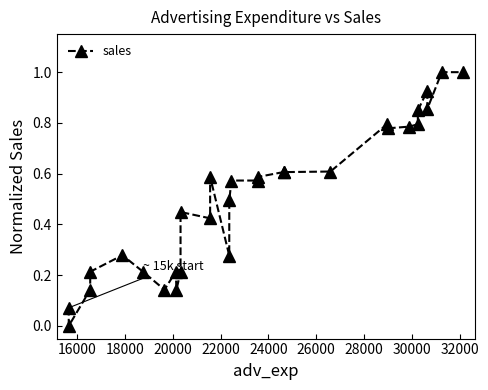

What is the difference between the maximum and second lowest values?

0.9